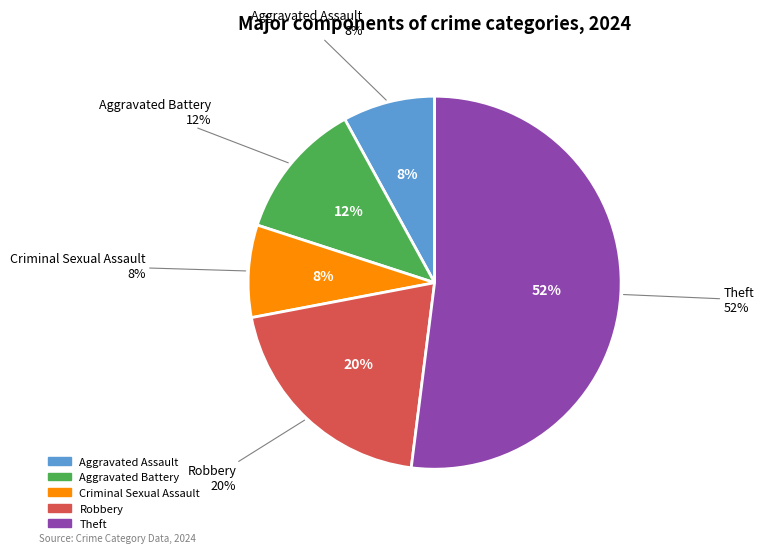

To the nearest percent, what is the difference between the Aggravated Battery and Criminal Sexual Assault slice percentages?

4%